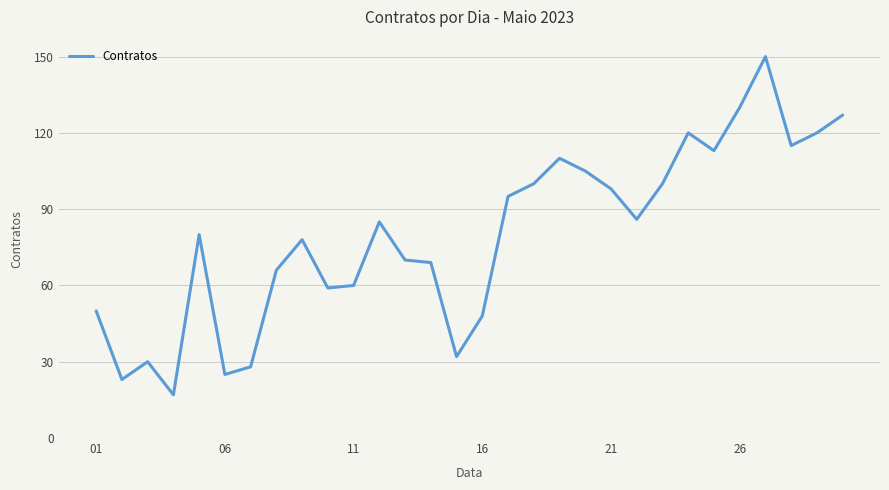

What is the smallest value displayed?

17